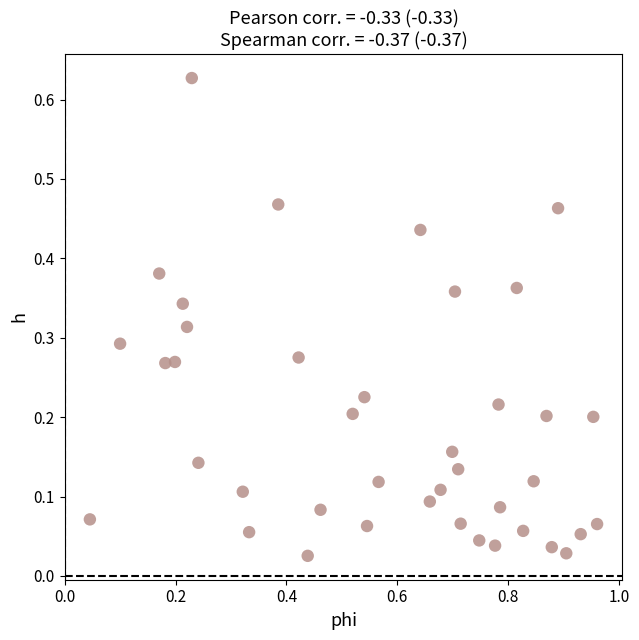

What is the range of X values (max minus min)?

0.9